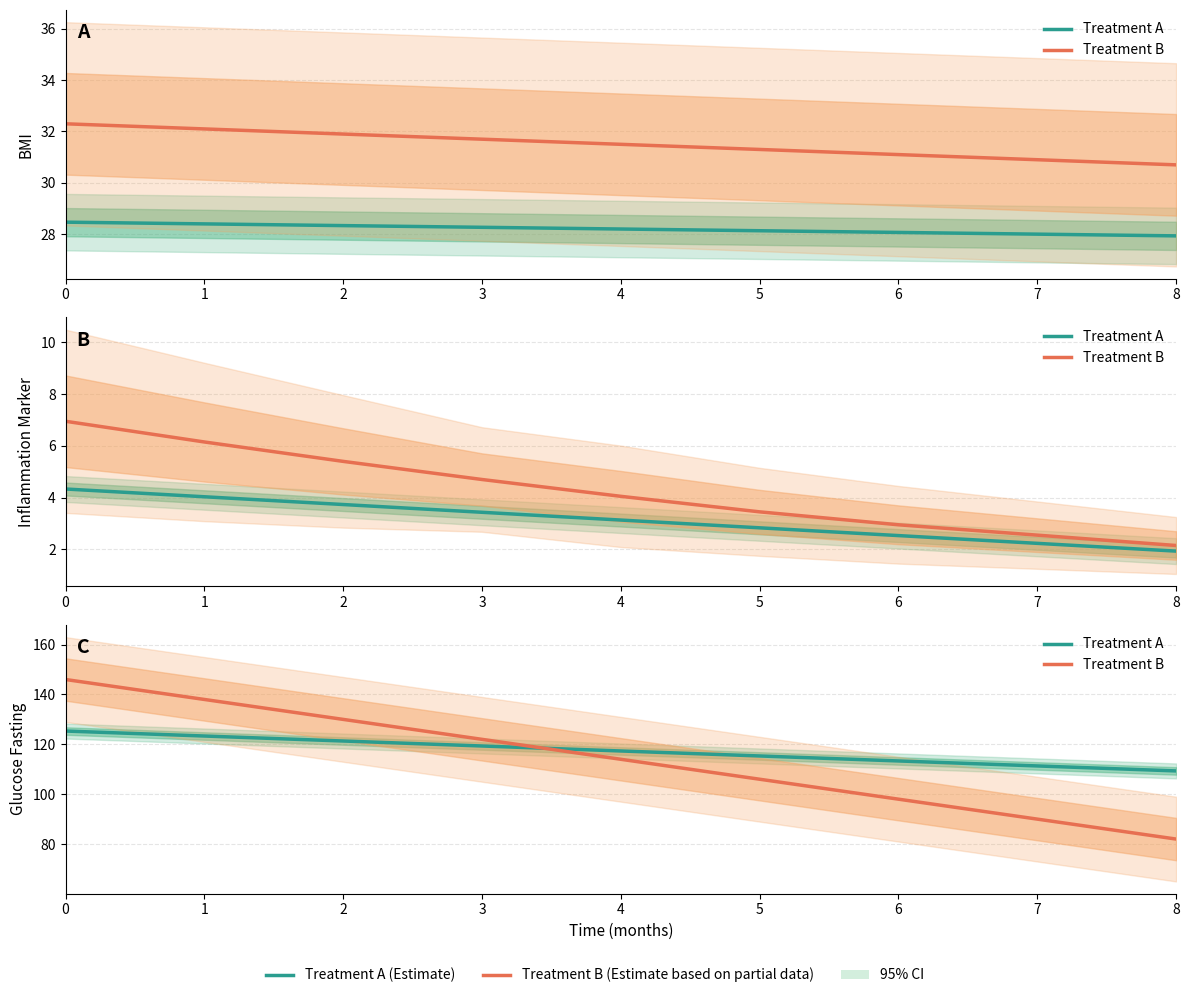

What is the sum of the Treatment A values at 4 and 2?

238.7